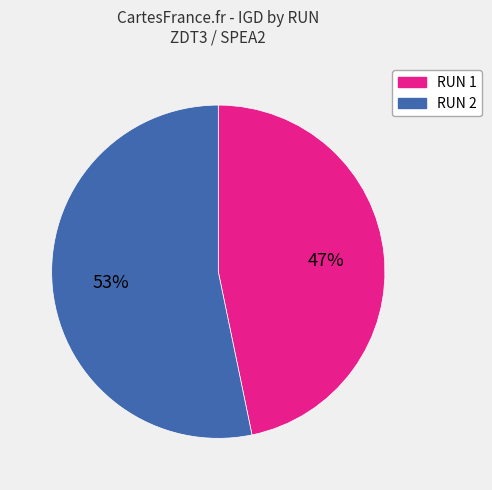

Is the sum of RUN 1 and RUN 2 greater than half?

Yes